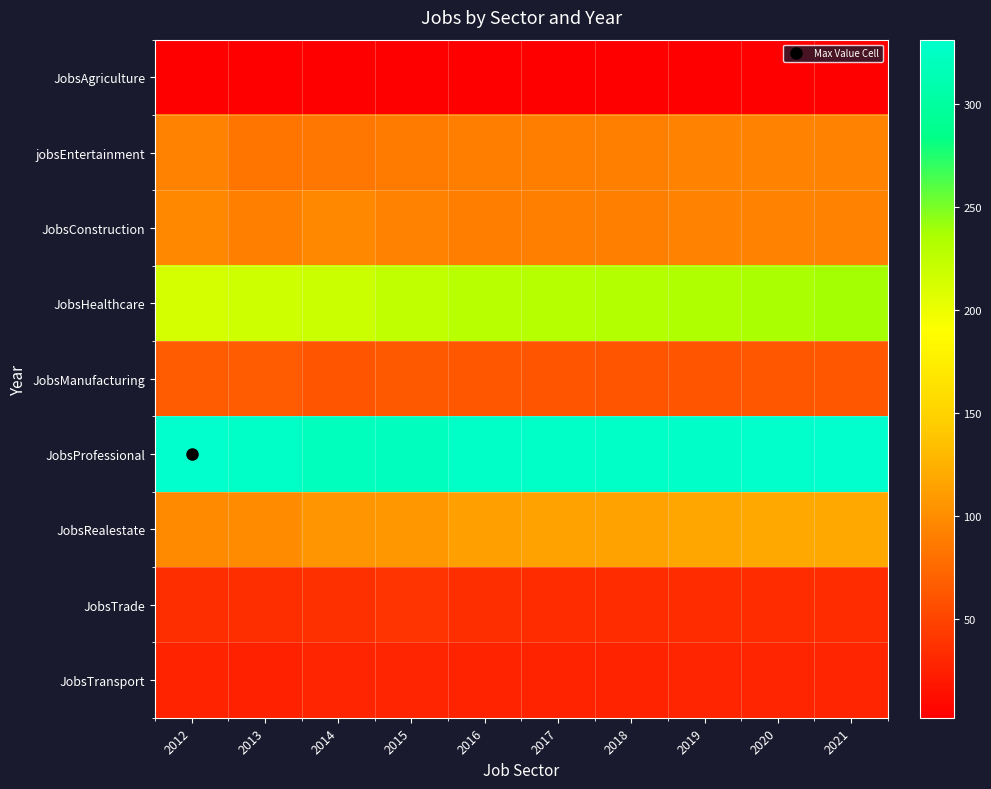

Which series has the largest total across all categories?

JobsProfessional